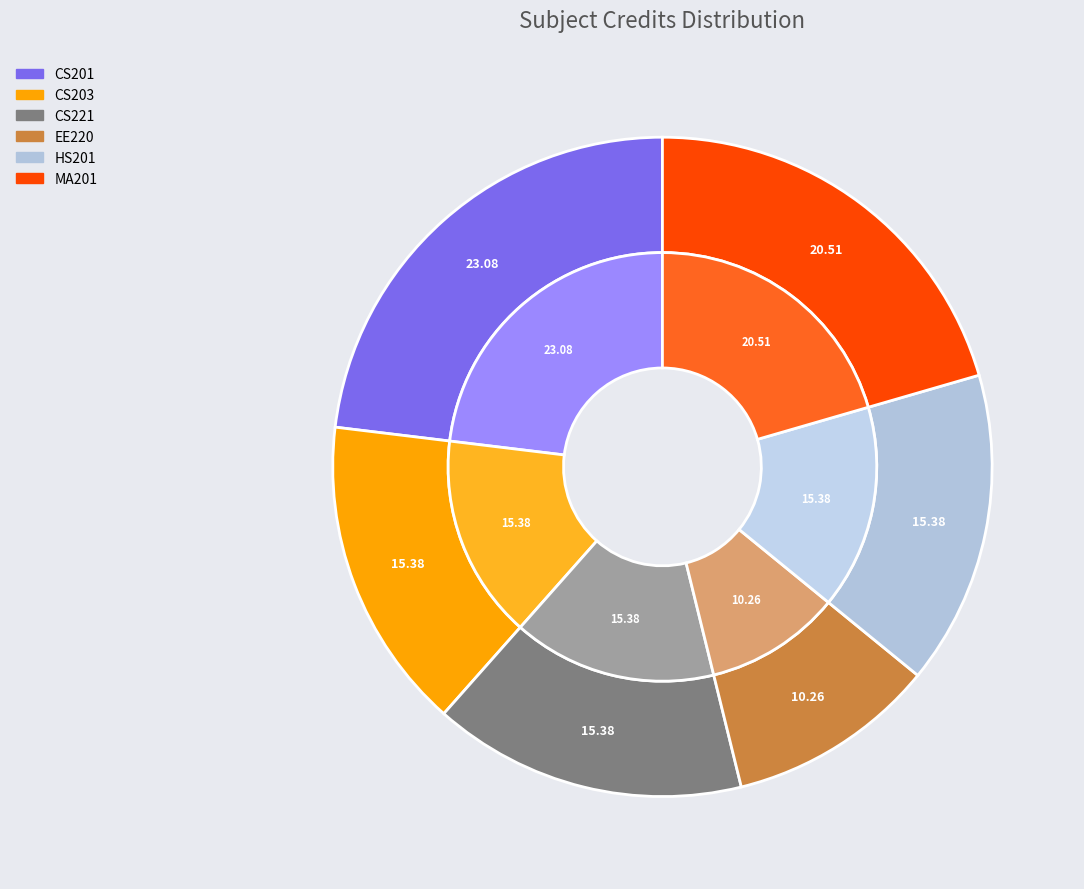

What portion of the pie excludes MA201?

79.5%